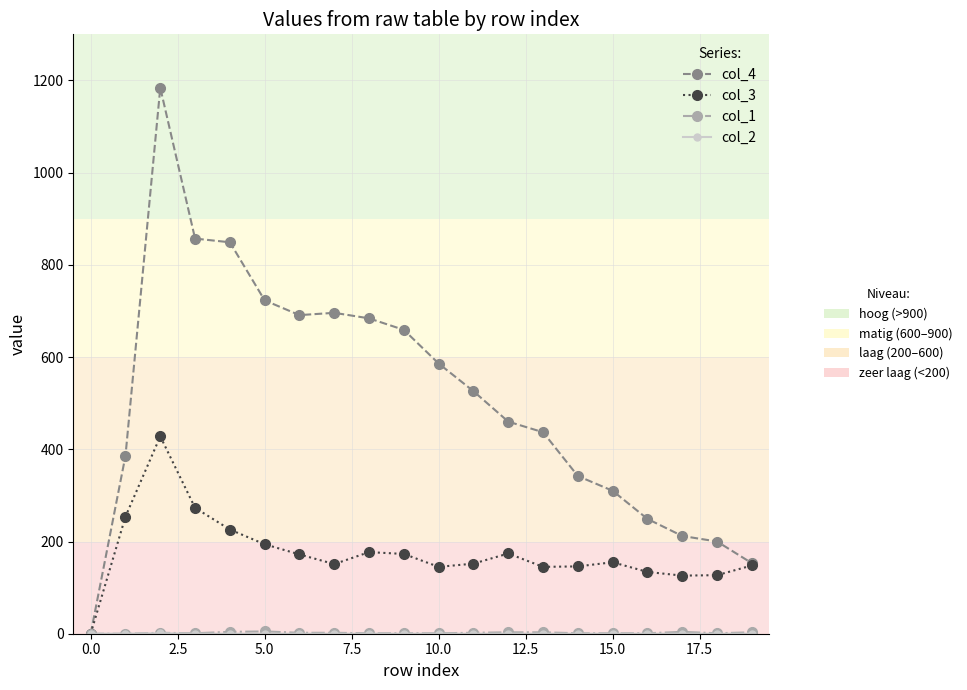

Count the number of categories in the chart.

20